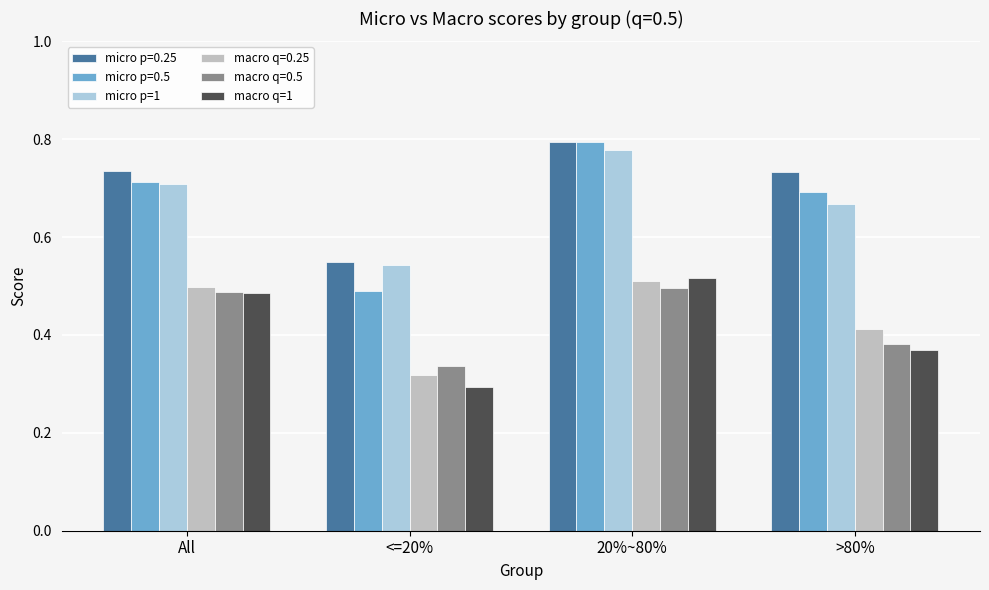

Which category has the lowest value across all series?

<=20%